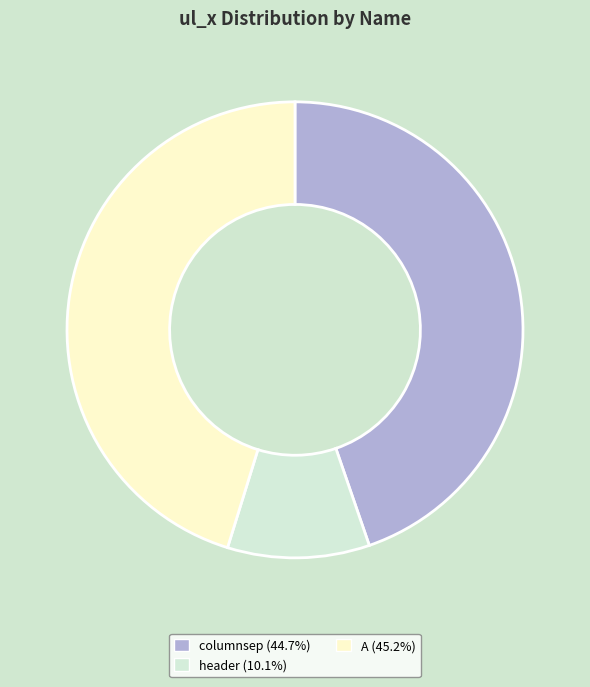

True or false: A accounts for 60% of the total.

False